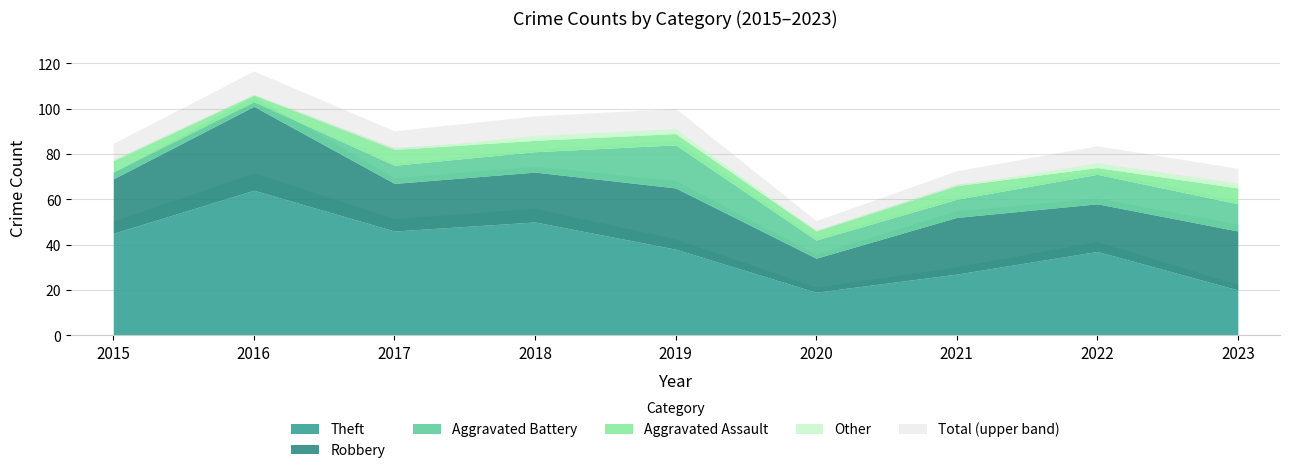

What is the approximate value of Aggravated Assault at 2019?

5